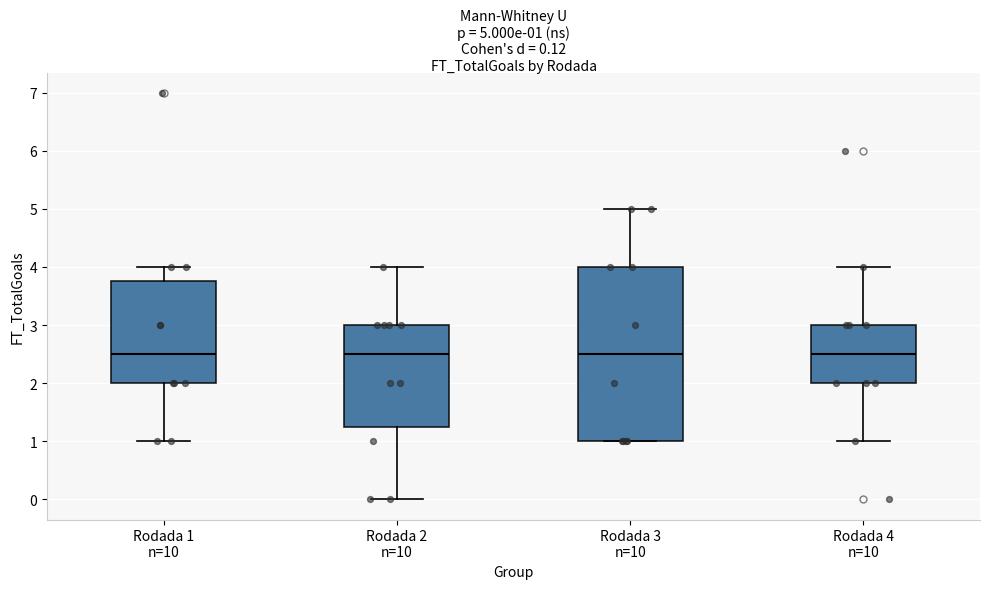

Comparing the boxes themselves (not the whiskers), which one is the tallest?

Rodada 3 n=10